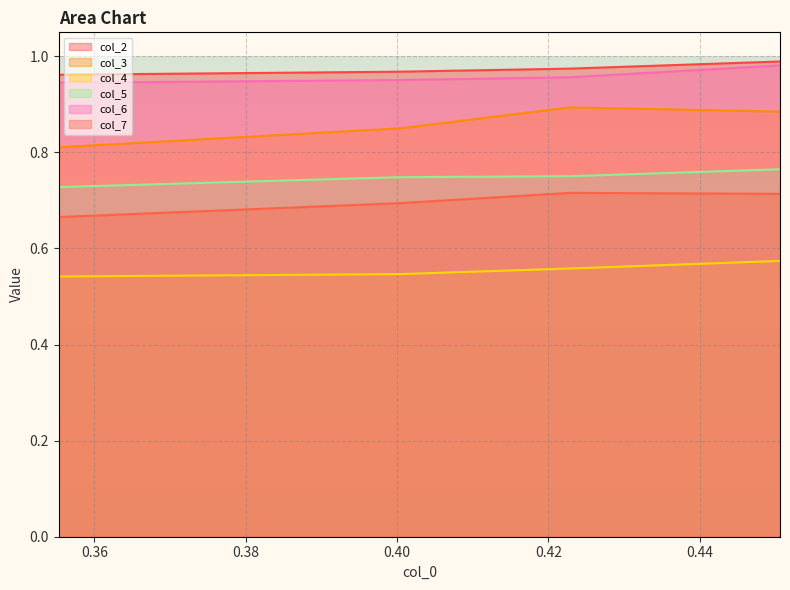

What is the maximum value for col_7?

0.7